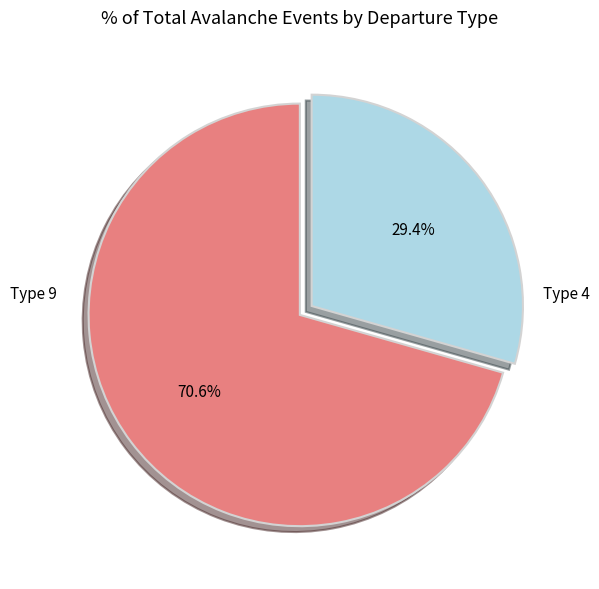

Does any single category account for the majority?

Yes